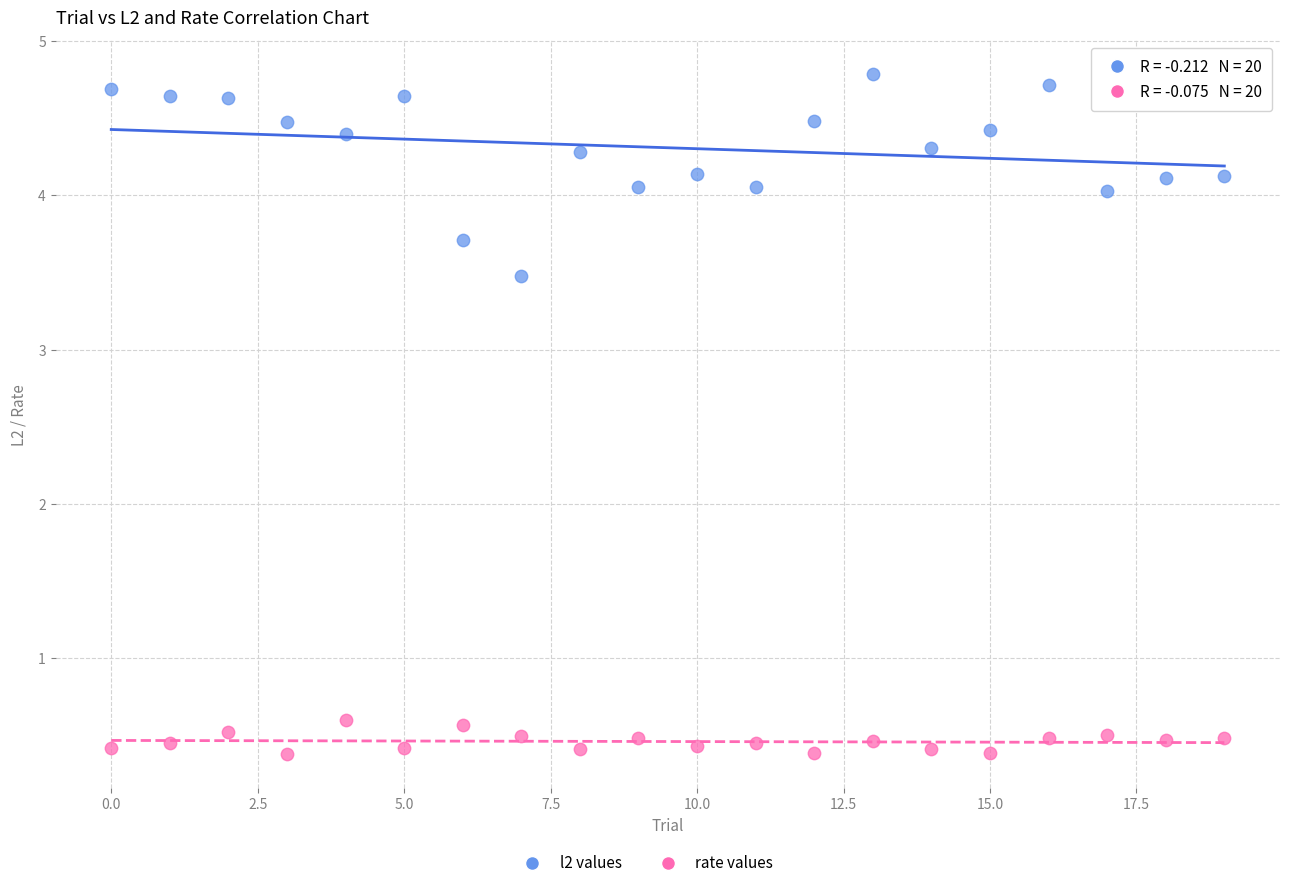

Which series contains the lowest Y value?

rate values